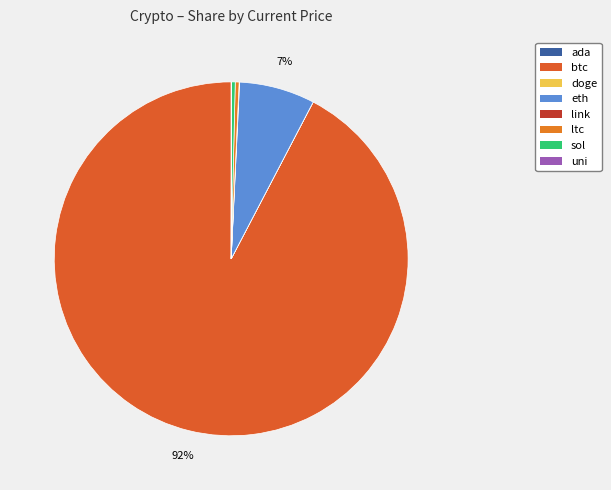

True or false: btc accounts for 92% of the total.

True